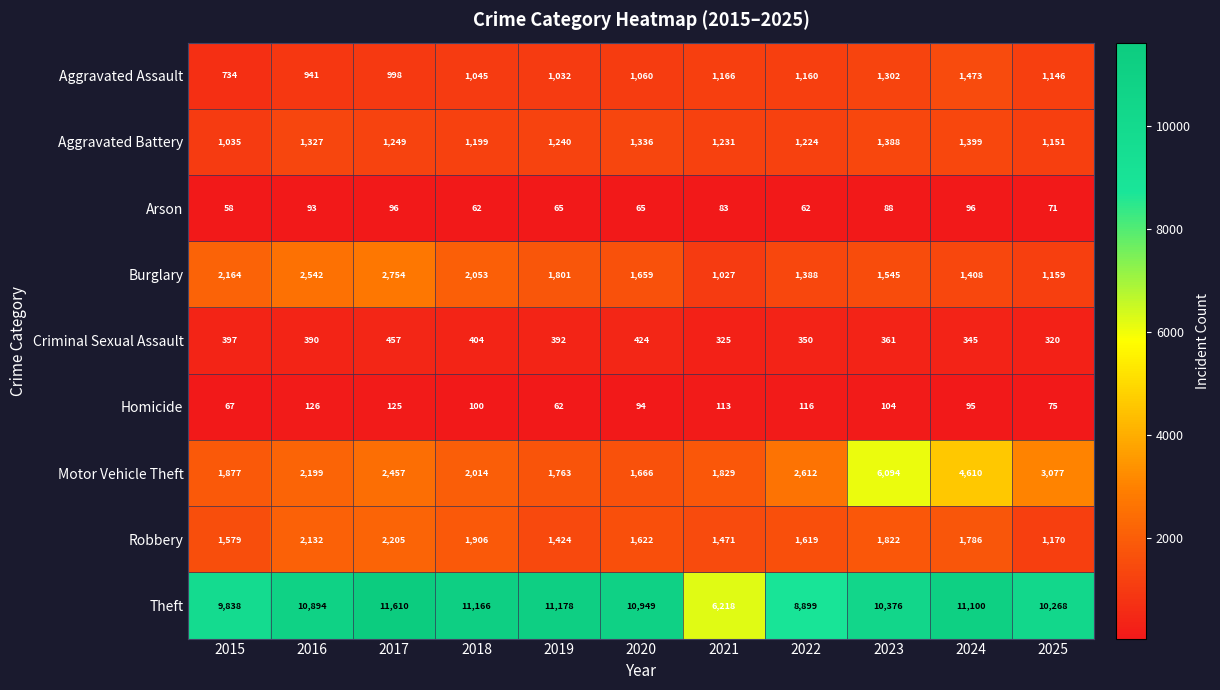

The Motor Vehicle Theft series shows 2612 at 2022. True or false?

True